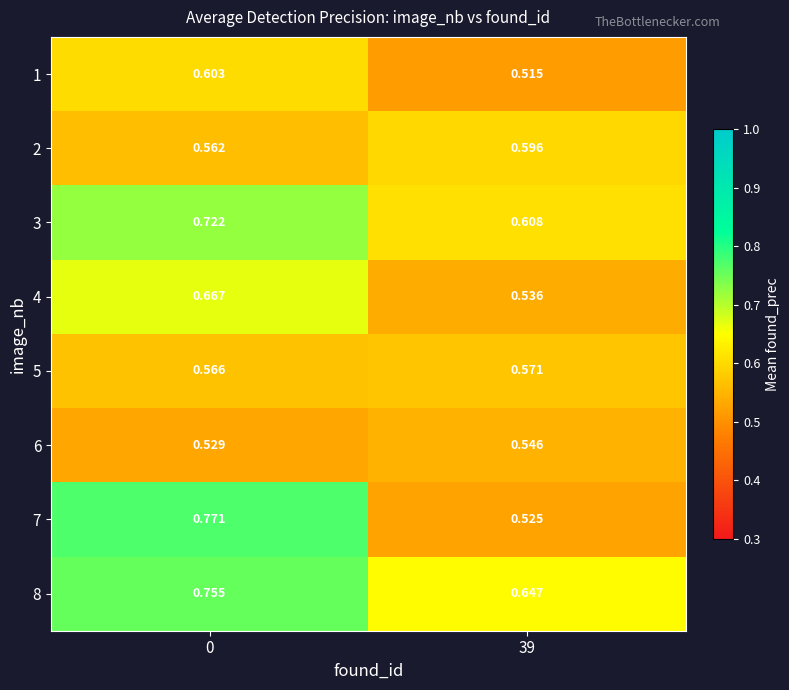

Is the value of 3 at 39 greater than the value of 5 at 39?

Yes